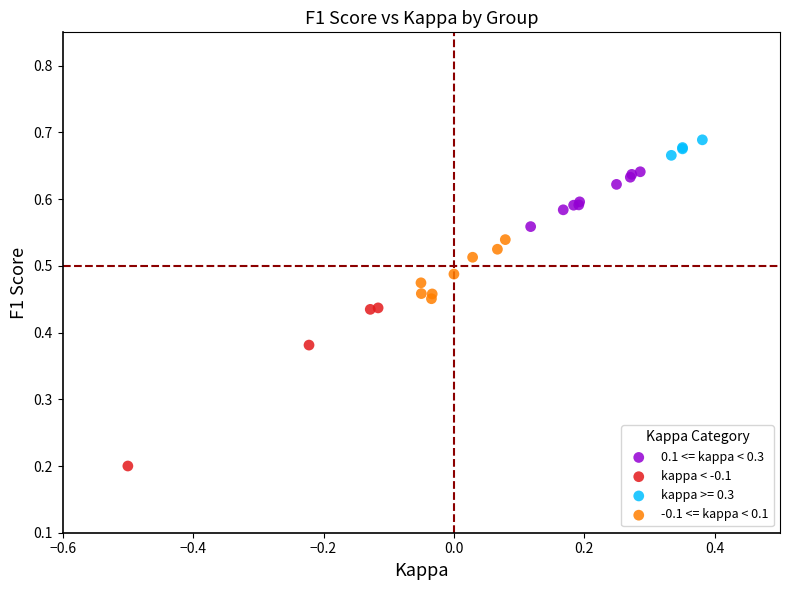

Which series reaches the maximum Y coordinate?

kappa >= 0.3